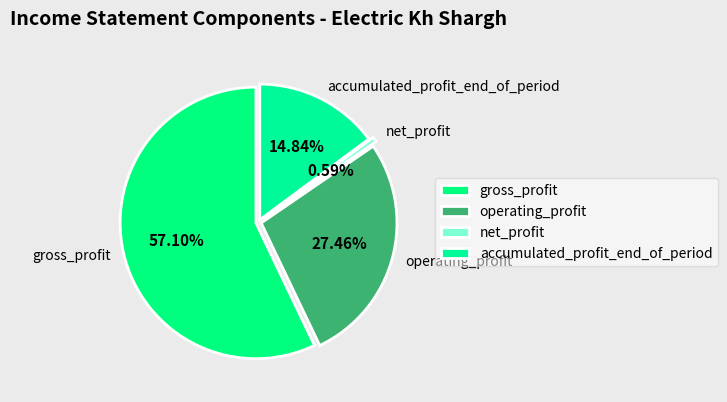

The accumulated_profit_end_of_period slice represents 2% of the pie. True or false?

False